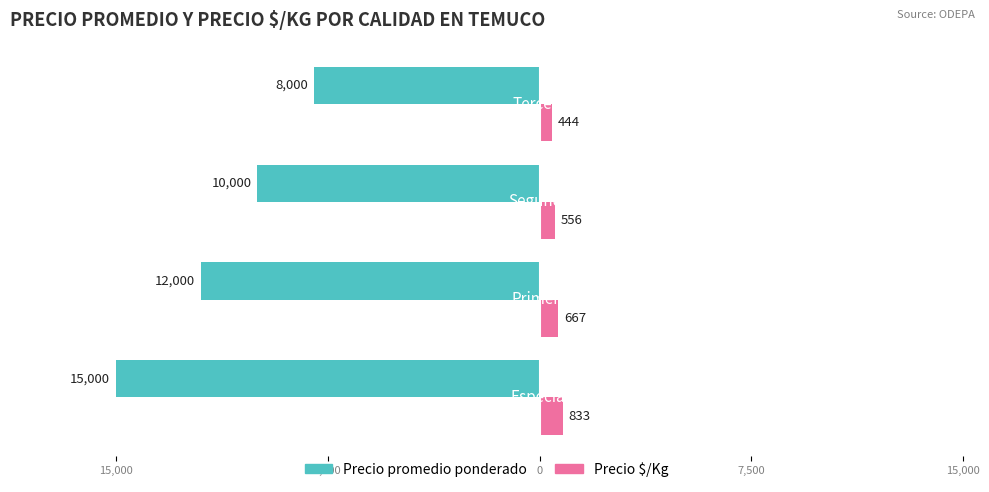

How many Precio promedio ponderado values are between -12000 and -8000?

3